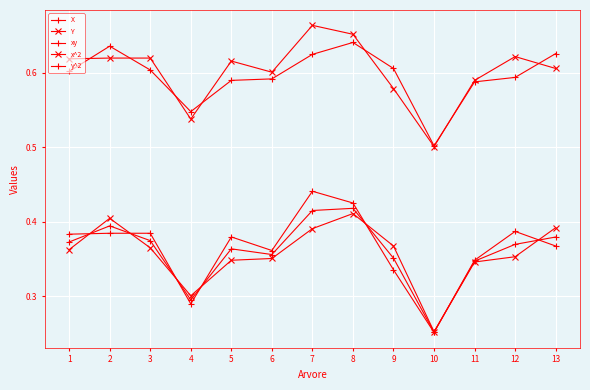

How many lines are shown in the chart?

5